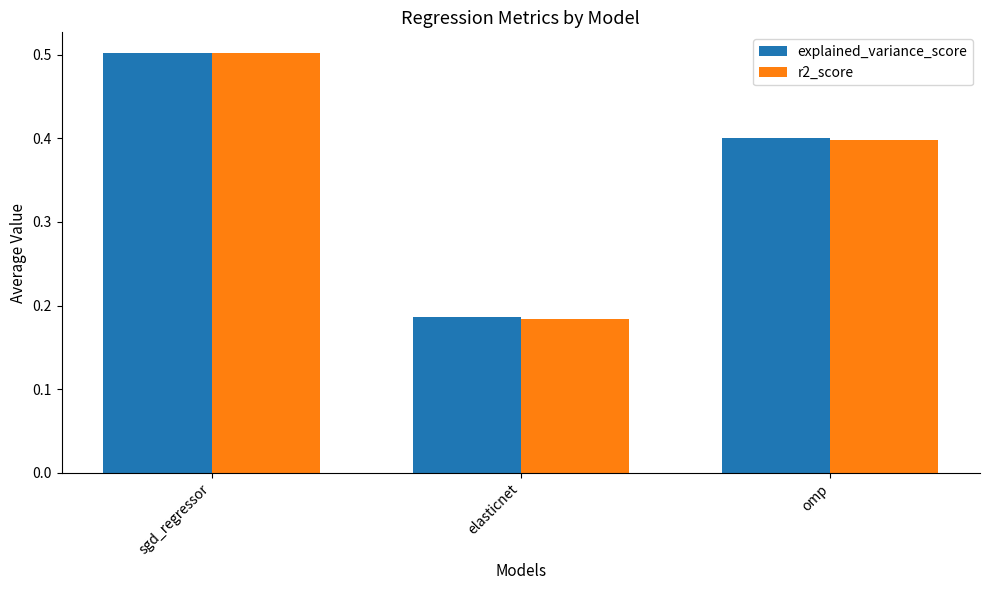

What is the greatest value displayed?

0.5